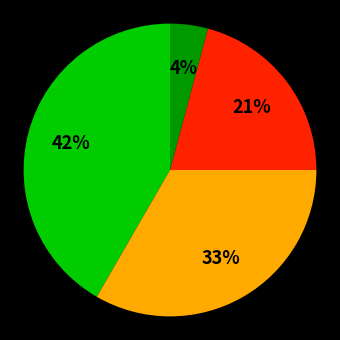

How many segments does this pie chart have?

4